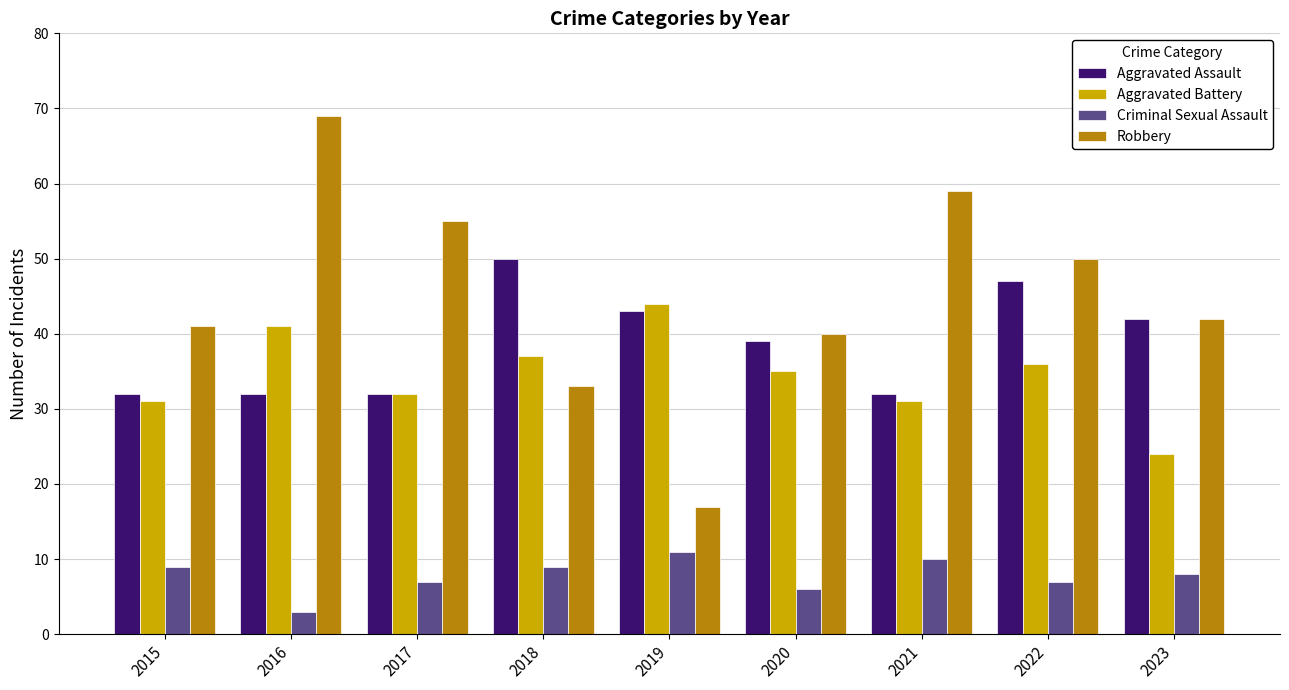

Which series has the largest total across all categories?

Robbery